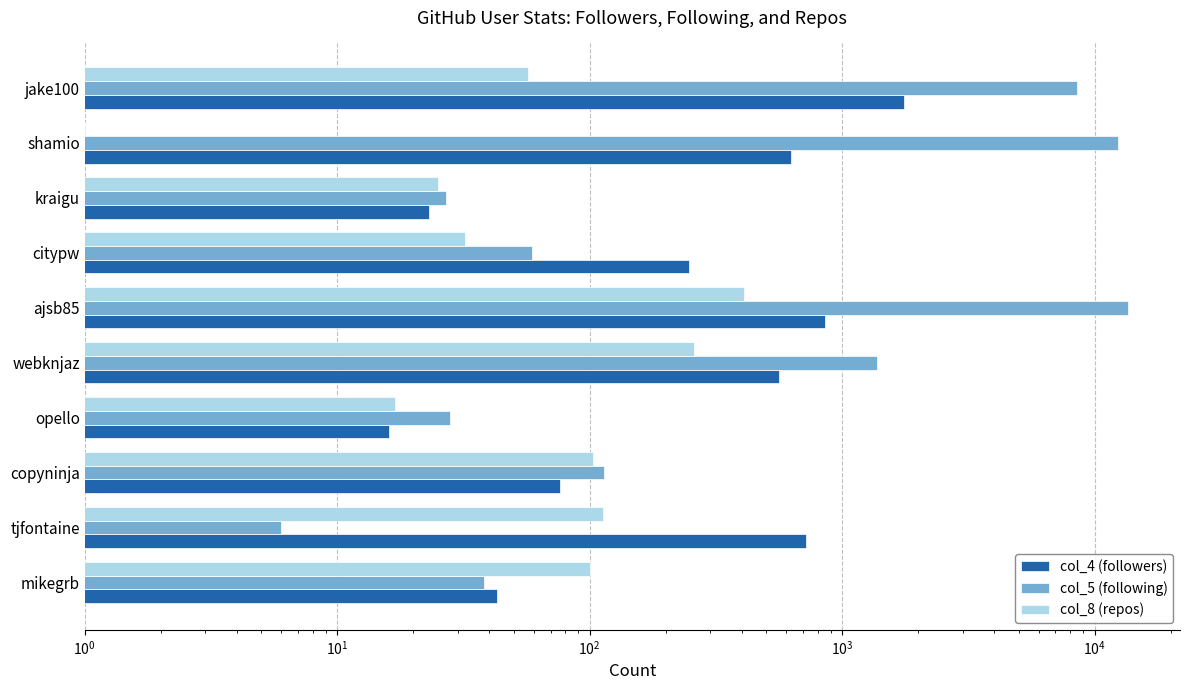

Is it true that col_4 (followers) equals 564 at webknjaz?

True